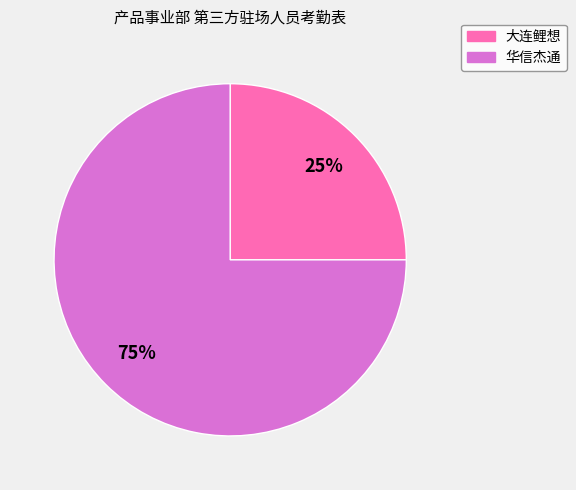

Do 大连鲤想 and 华信杰通 together represent more than half of the pie?

Yes